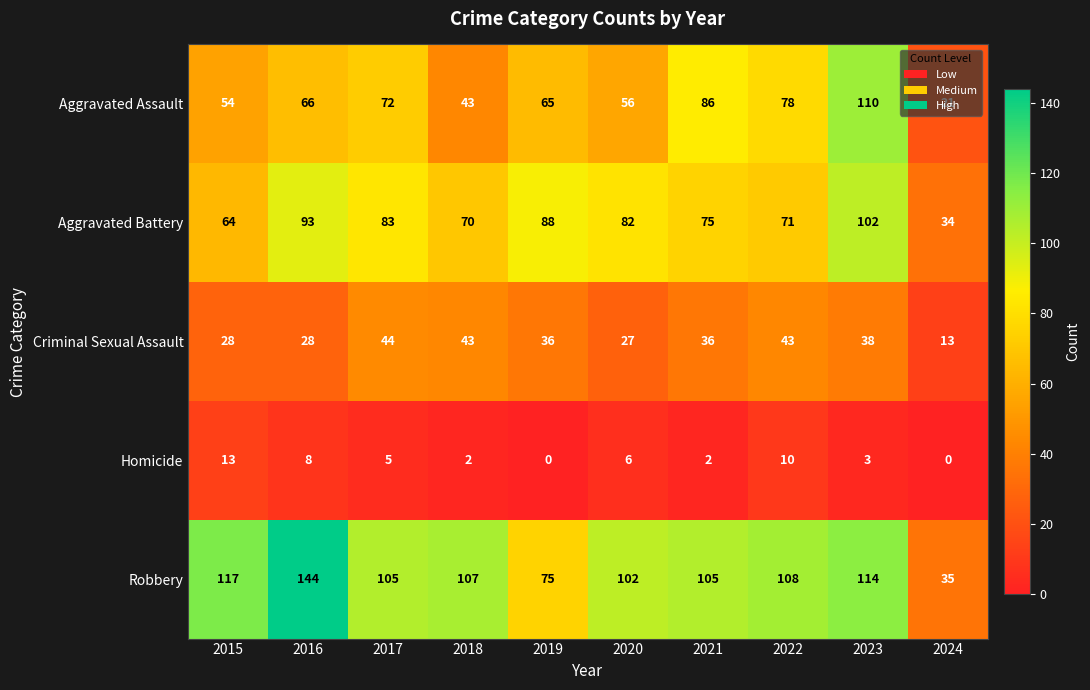

Which series has the largest total across all categories?

Robbery